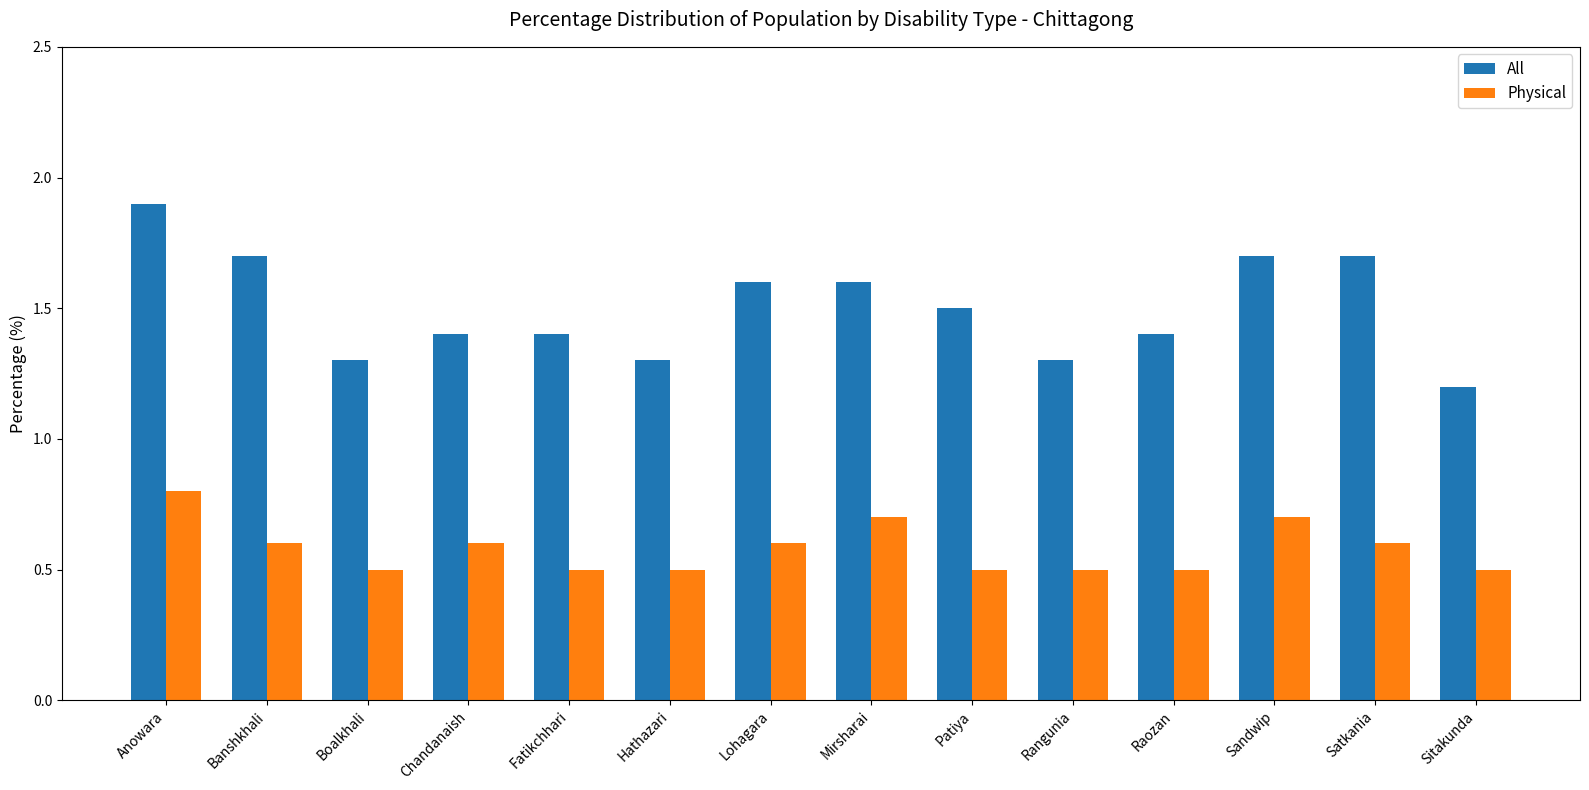

Which series has the largest range (max minus min)?

All